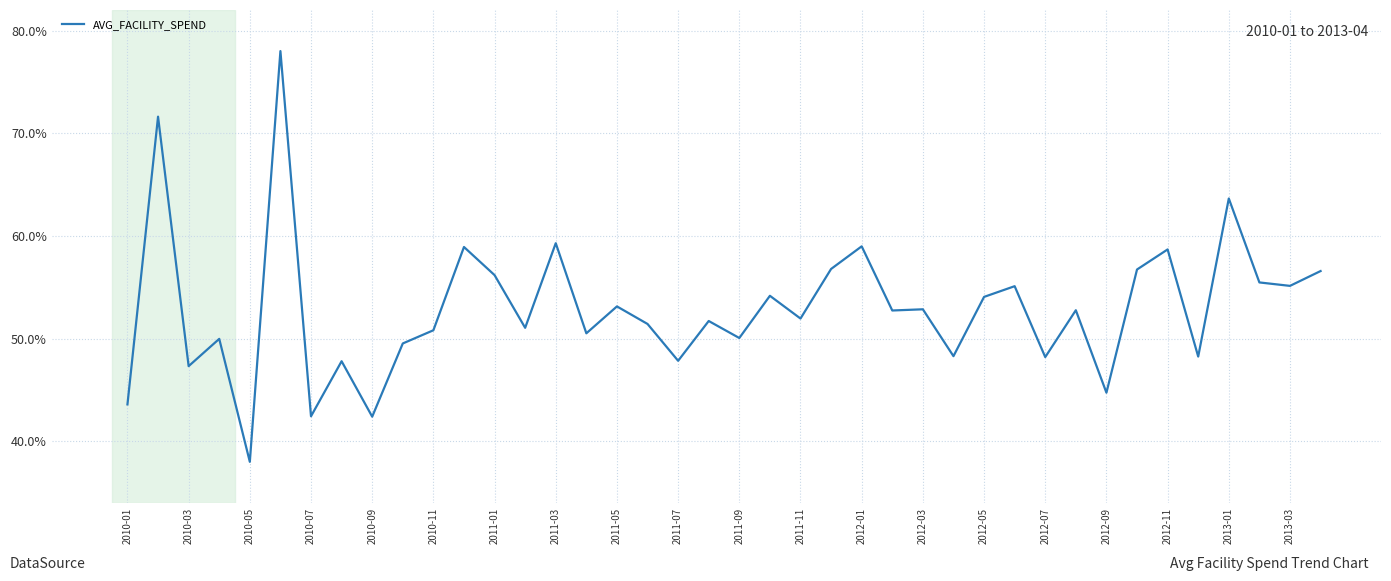

What is the maximum value shown in the chart?

0.8